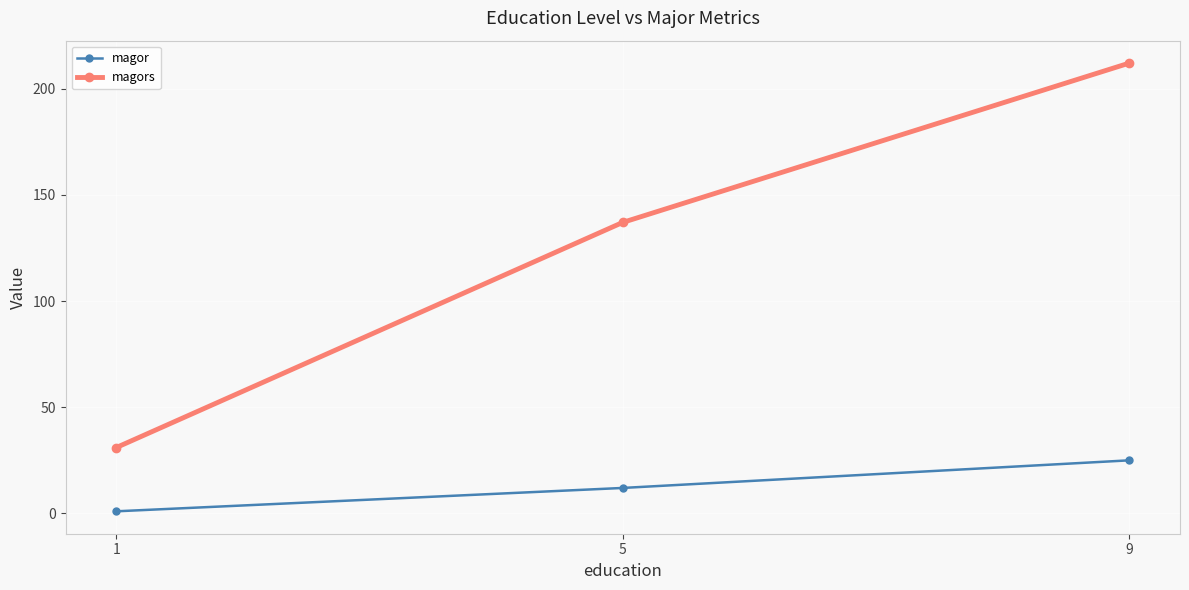

List the series in order of their peak value, lowest first.

magor, magors